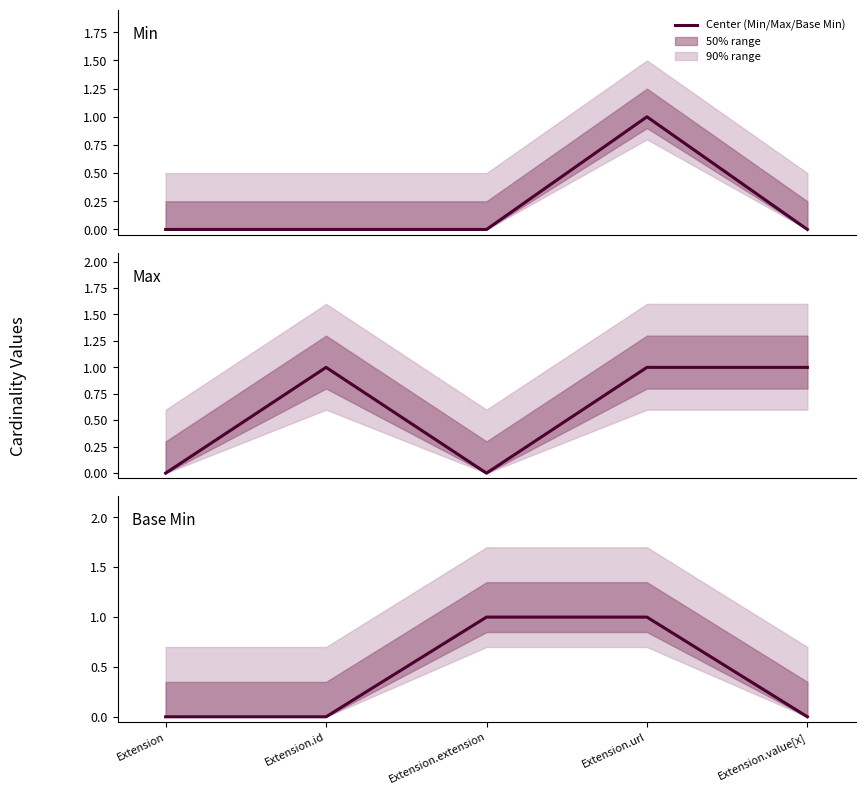

Reading right to left, what are all the values shown in this chart?

Min: Extension.value[x]=0	Extension.url=1	Extension.extension=0	Extension.id=0	Extension=0
Max: Extension.value[x]=1	Extension.url=1	Extension.extension=0	Extension.id=1	Extension=0
Base Min: Extension.value[x]=0	Extension.url=1	Extension.extension=1	Extension.id=0	Extension=0